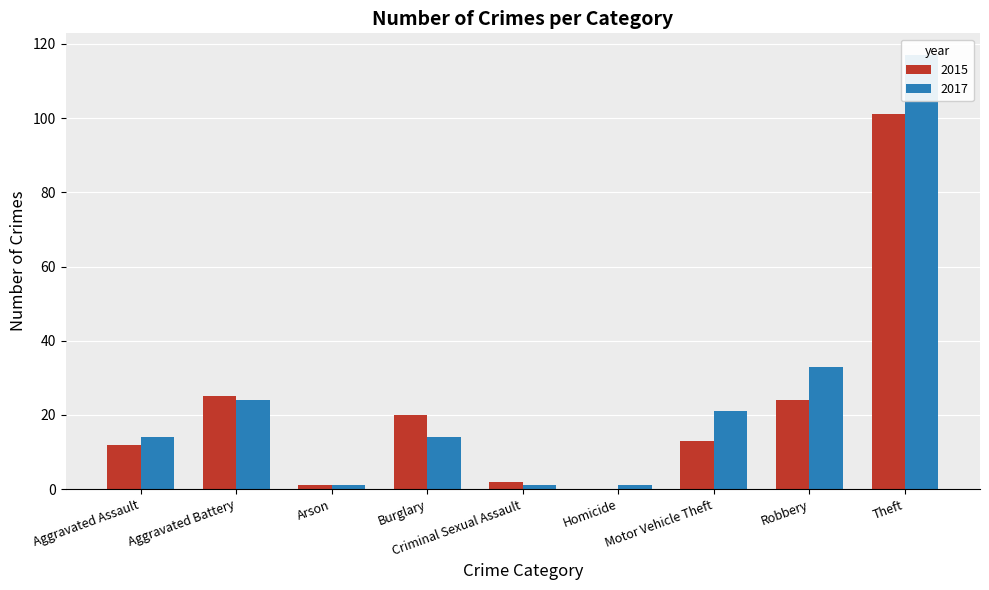

What position from the left is Aggravated Assault?

1